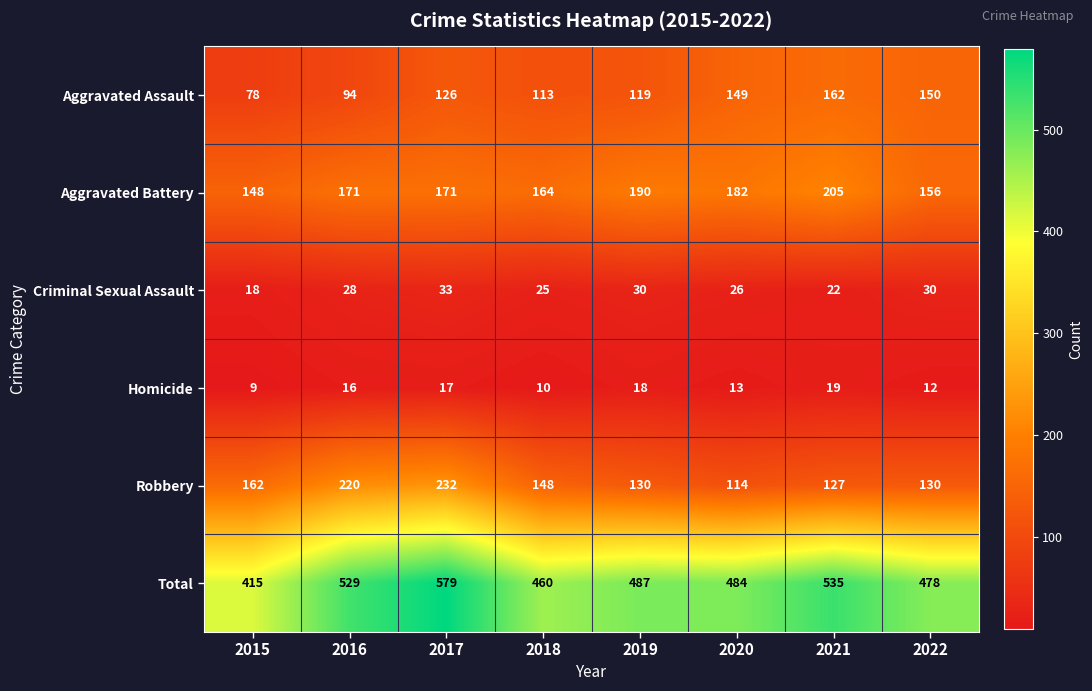

What is the difference between the highest and lowest values at 2021?

516